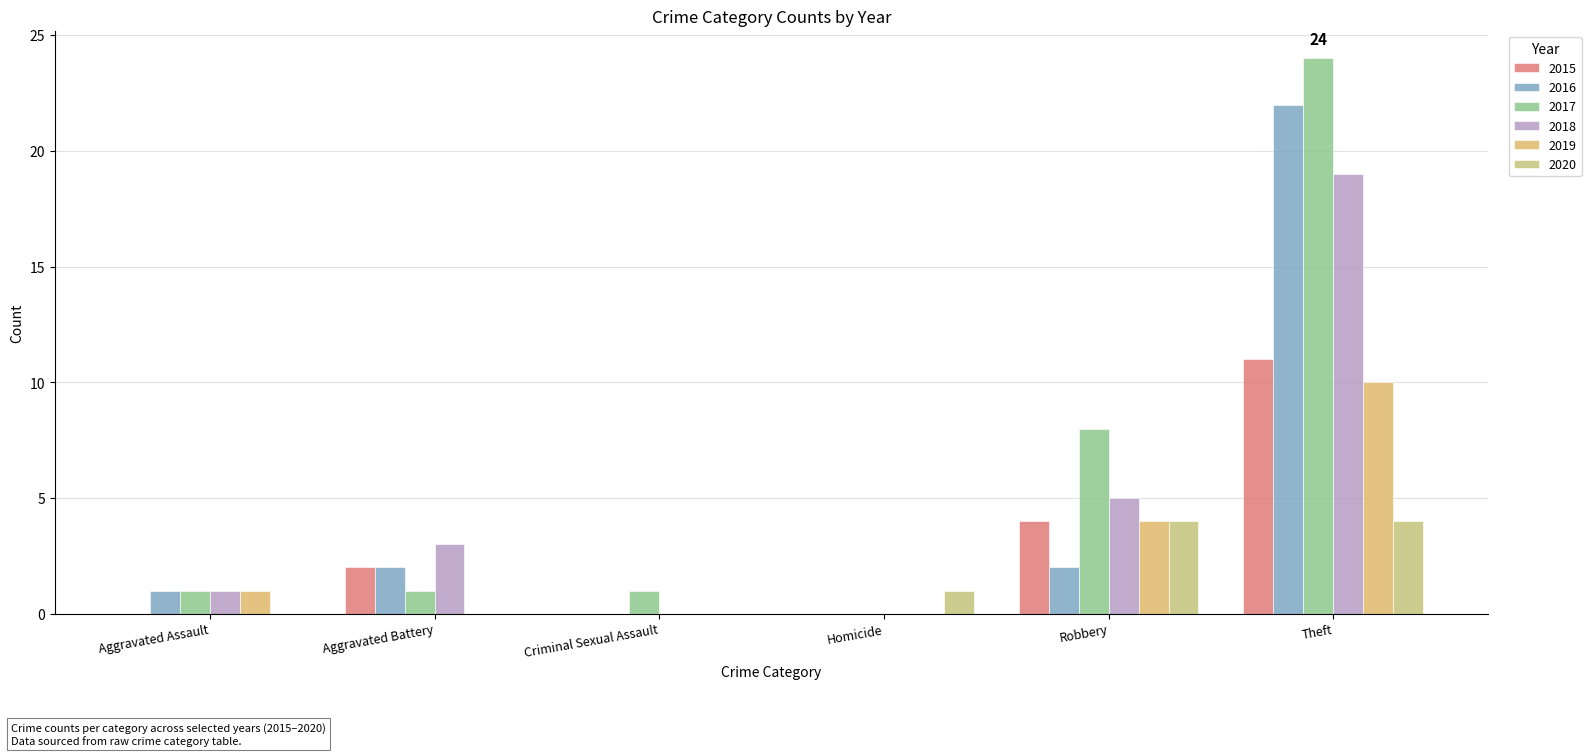

Is the value of 2017 at Theft greater than the value of 2020 at Aggravated Assault?

Yes